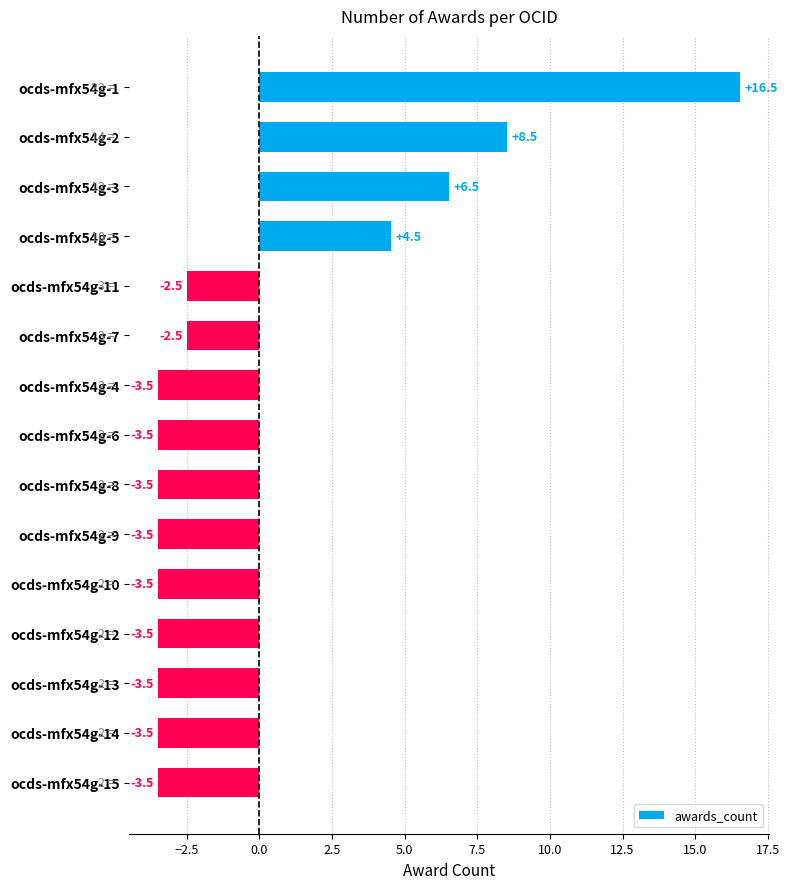

What is the label of the 12th bar from the top?

ocds-mfx54g-12